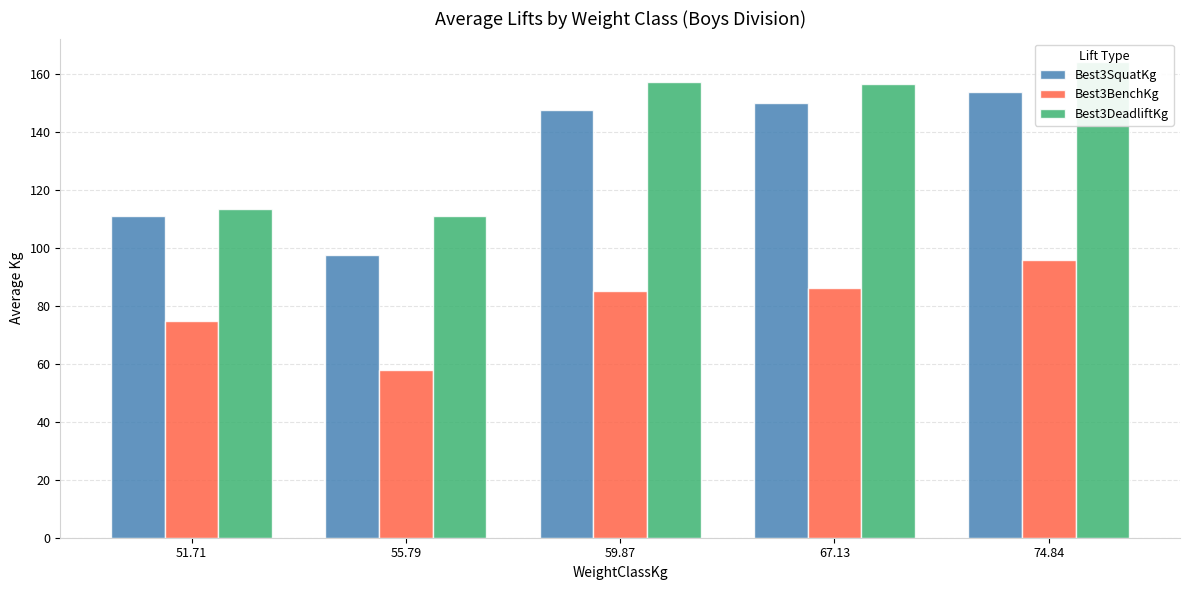

At which label is Best3BenchKg closest to 76?

51.71